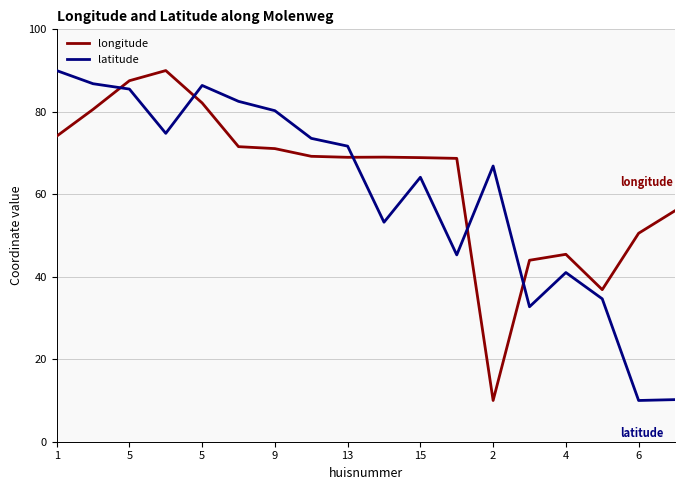

True or false: latitude and longitude cross at least once.

True